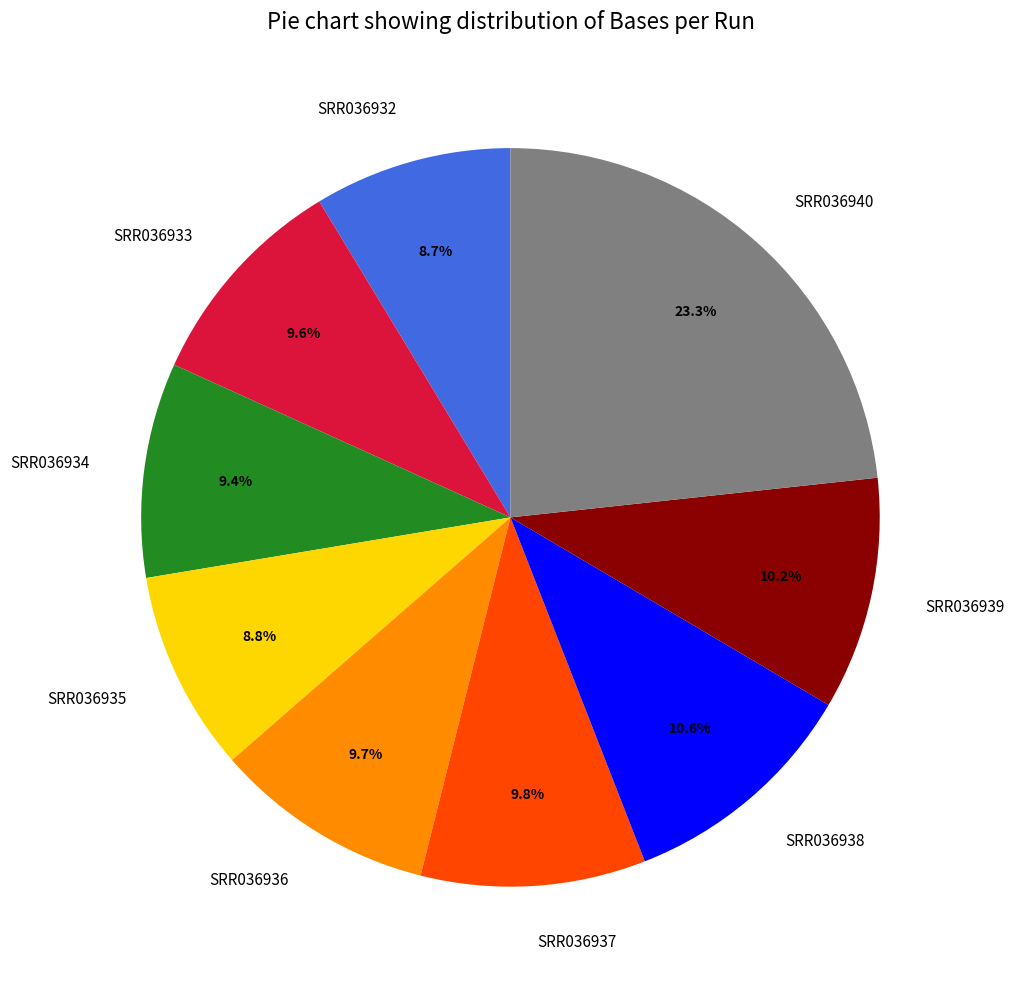

Count the number of slices in the pie.

9